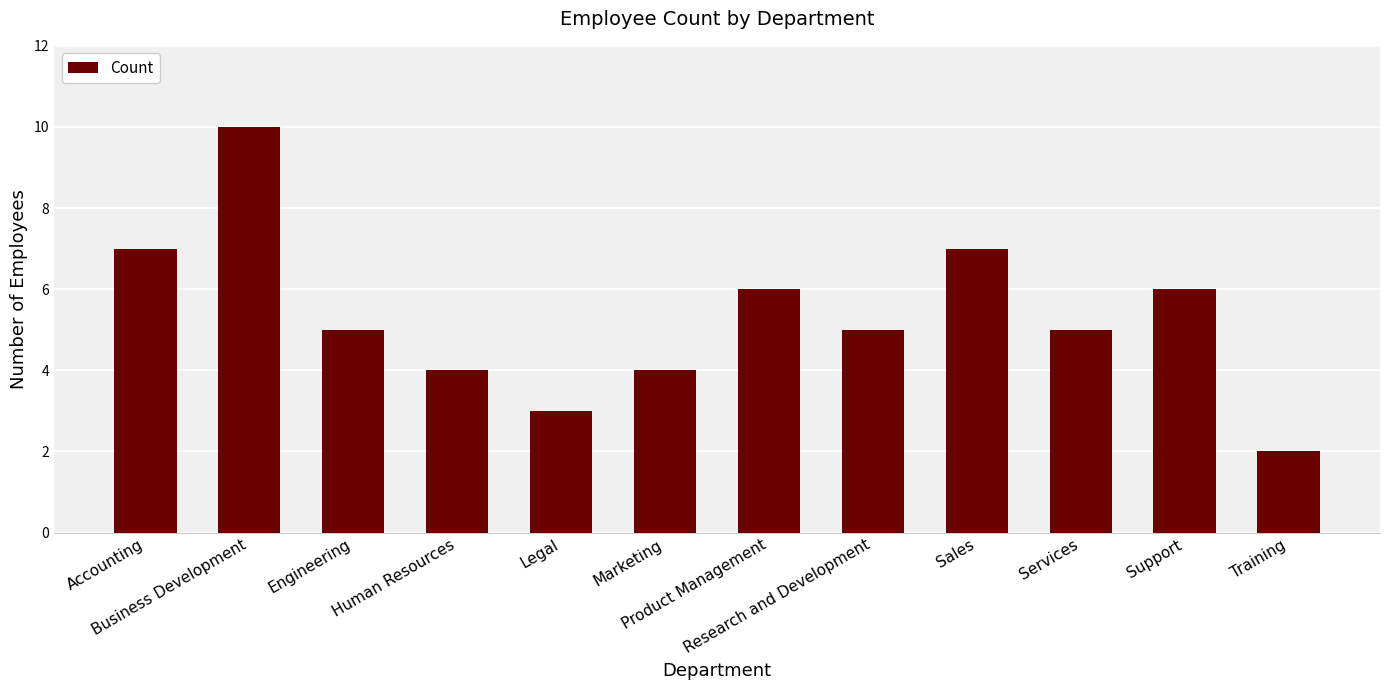

What is the label of the 10th bar from the right?

Engineering